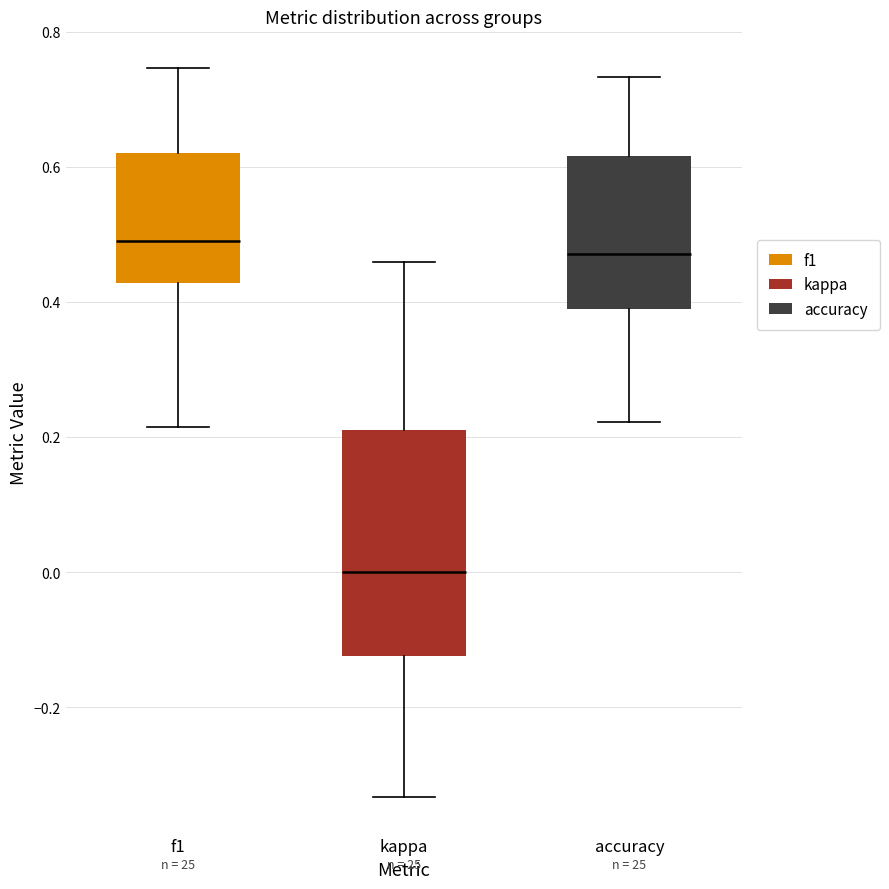

Reading left to right, read every box against the y-axis: the position of its median line, the range the box covers, and the ends of its whiskers. The values are not printed on the chart, so give them approximately, as read against the axis.

f1: median 0.50, box 0.42 to 0.62, whiskers 0.22 to 0.74
kappa: median 0.00, box -0.12 to 0.22, whiskers -0.34 to 0.46
accuracy: median 0.48, box 0.38 to 0.62, whiskers 0.22 to 0.74